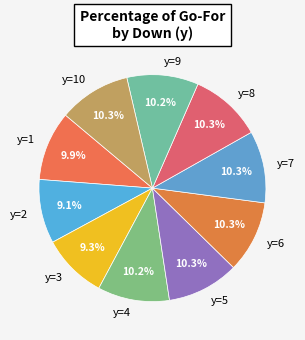

Does any single category account for the majority?

No